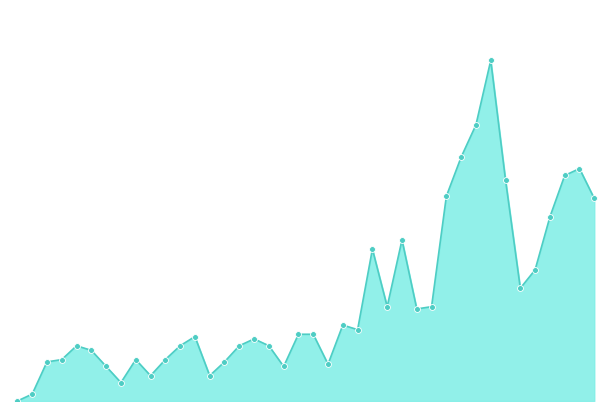

How many lines are shown in the chart?

1